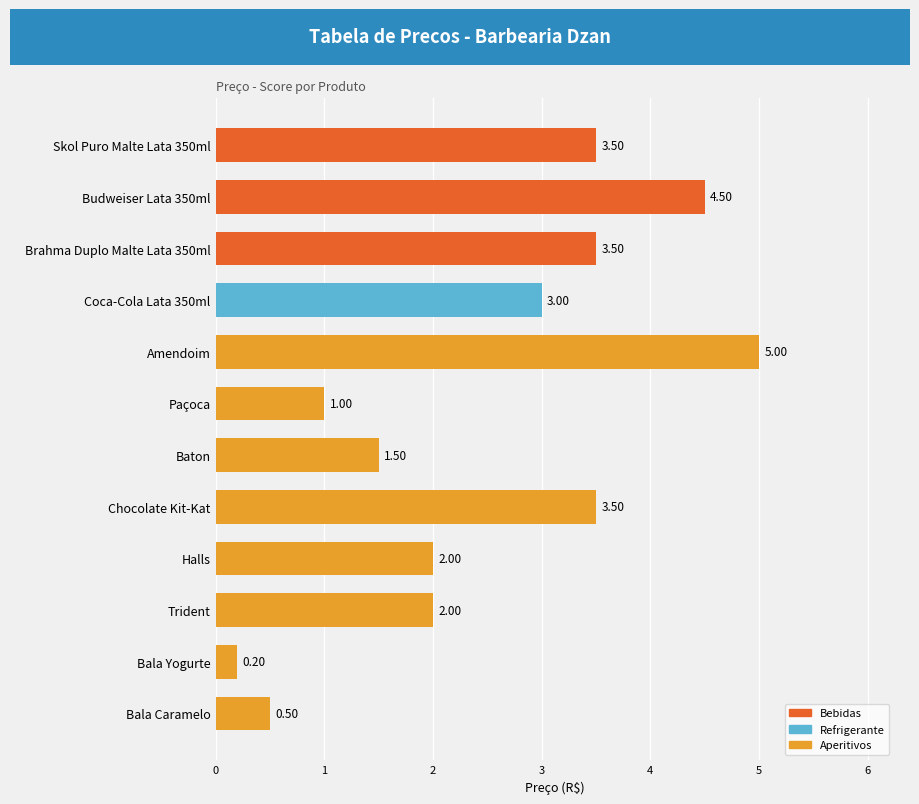

What is the label of the 4th bar from the bottom?

Halls